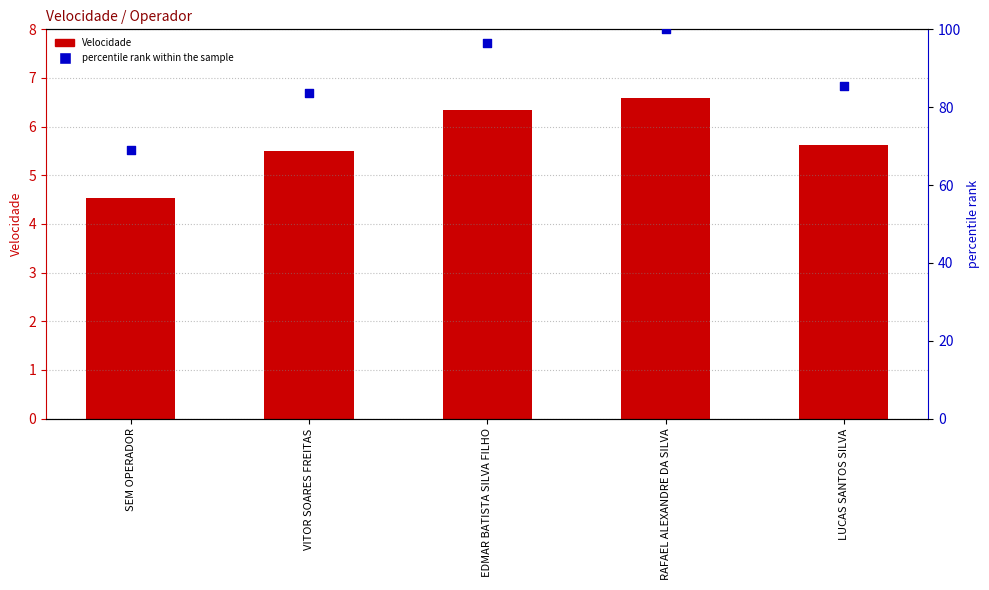

At which category is the sum across all series the highest?

RAFAEL ALEXANDRE DA SILVA